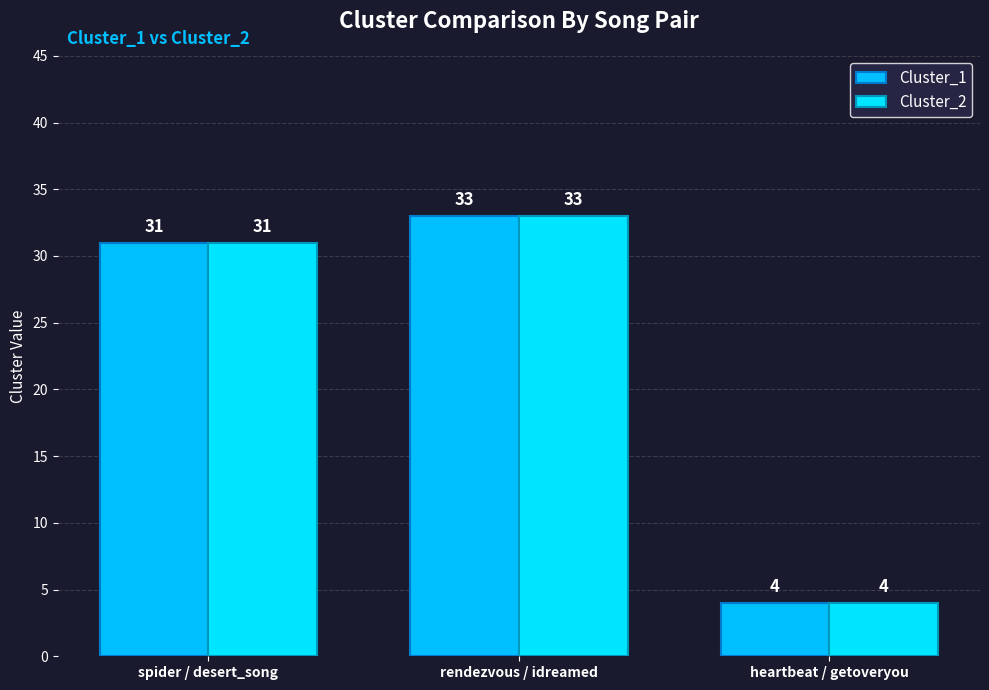

How many bars are there in each group?

2